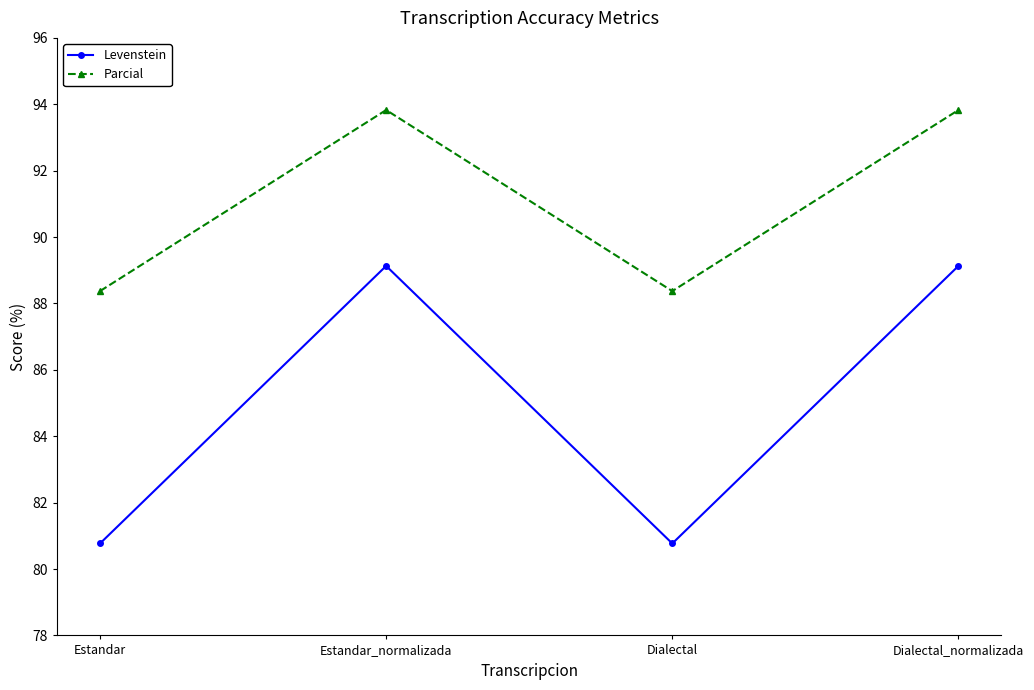

True or false: Levenstein and Parcial cross at least once.

False